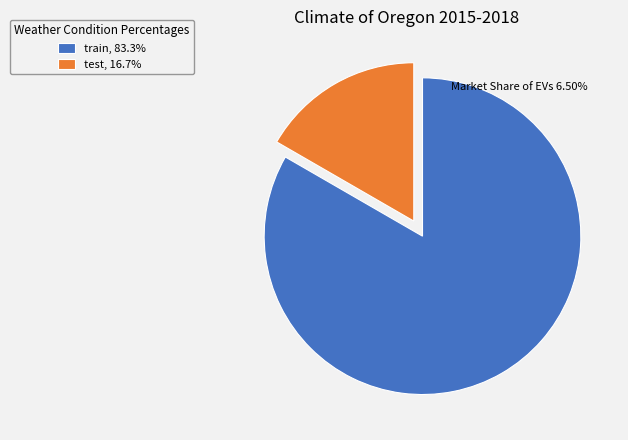

Is the sum of test, 16.7% and train, 83.3% greater than half?

Yes